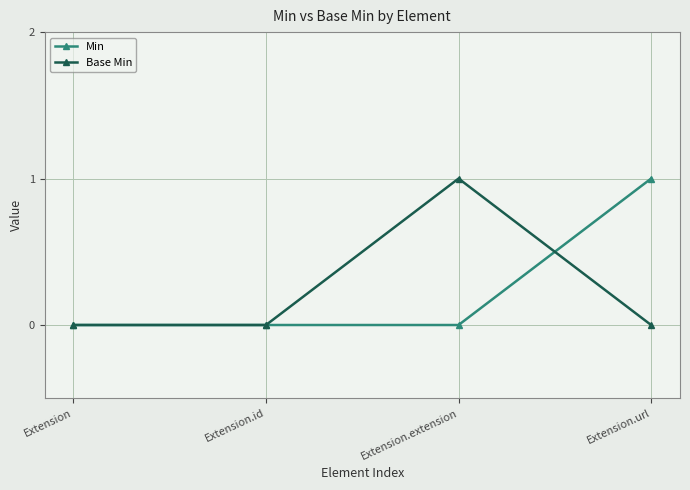

Is the value of Min at Extension.extension greater than the value of Base Min at Extension.extension?

No